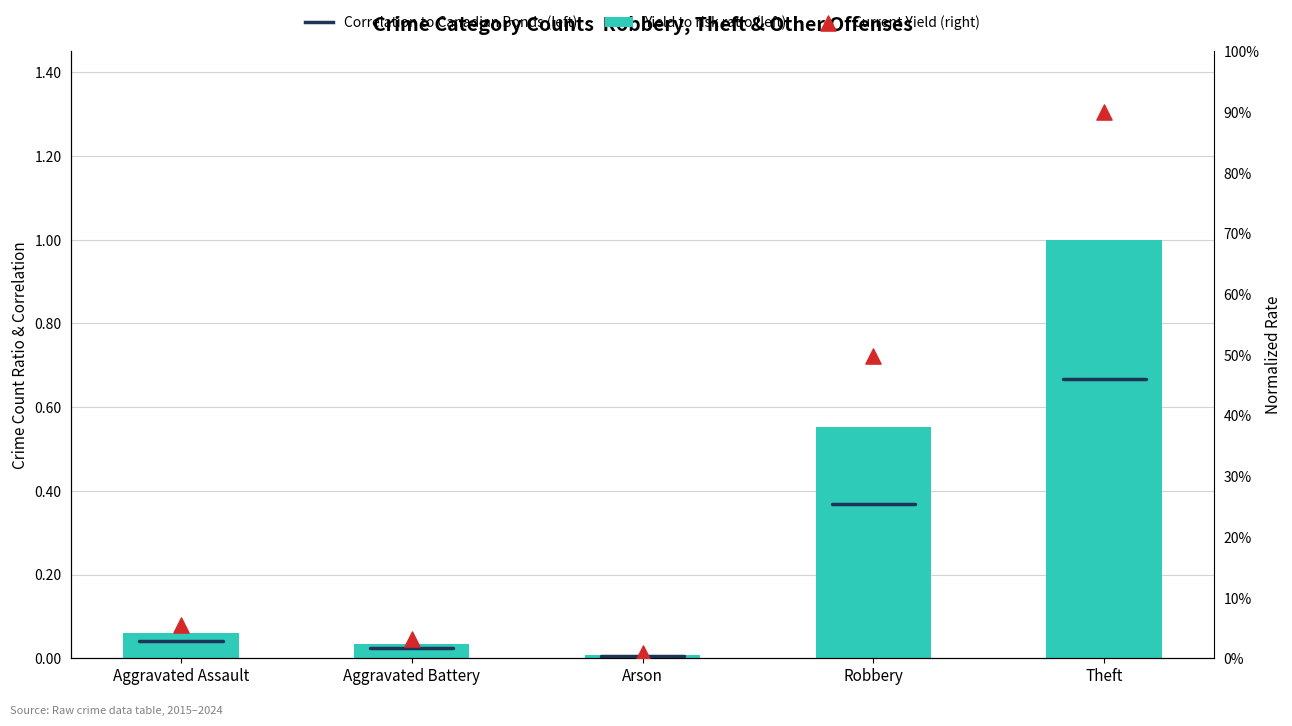

Is the value of Current Yield (right) at Aggravated Assault greater than the value of Yield to risk ratio (left) at Theft?

No